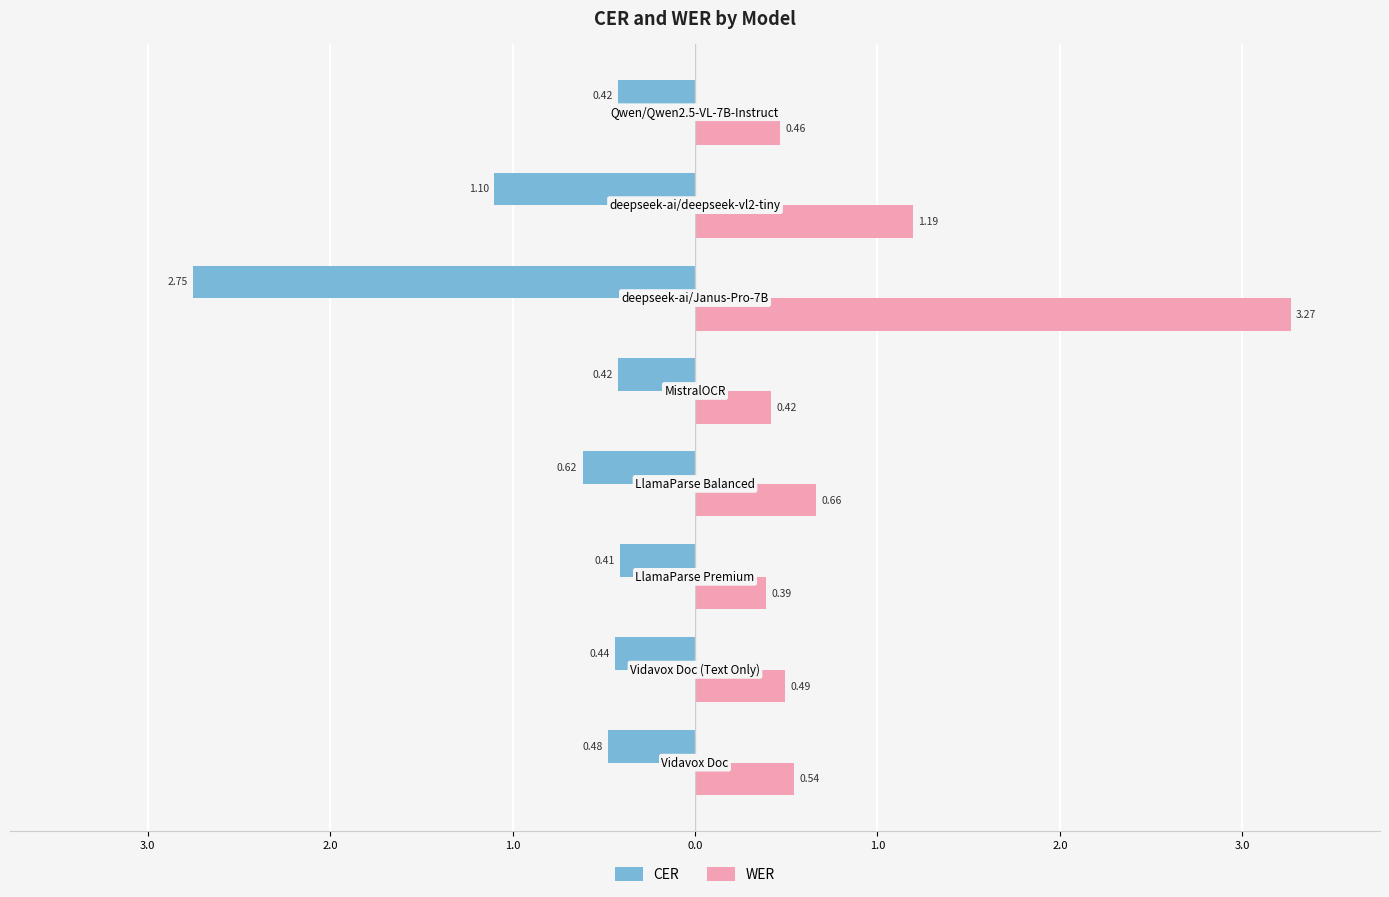

What is the difference between the second highest and minimum values in the WER series?

0.8